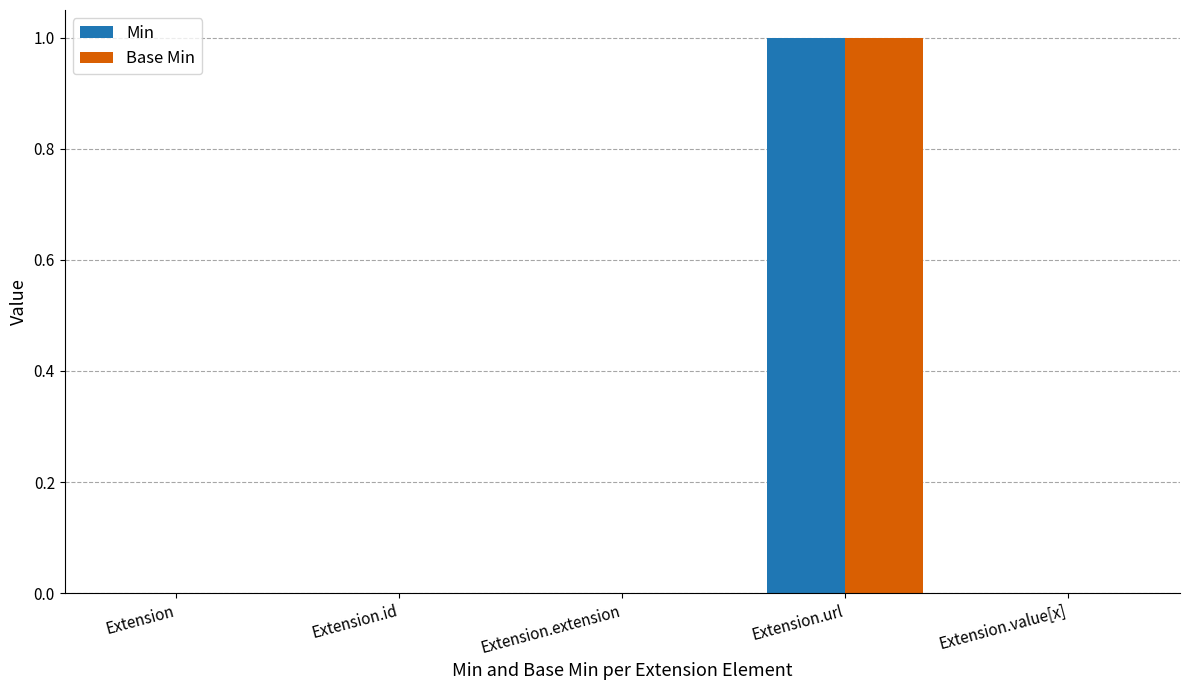

Is it true that Base Min equals 0 at Extension.id?

True